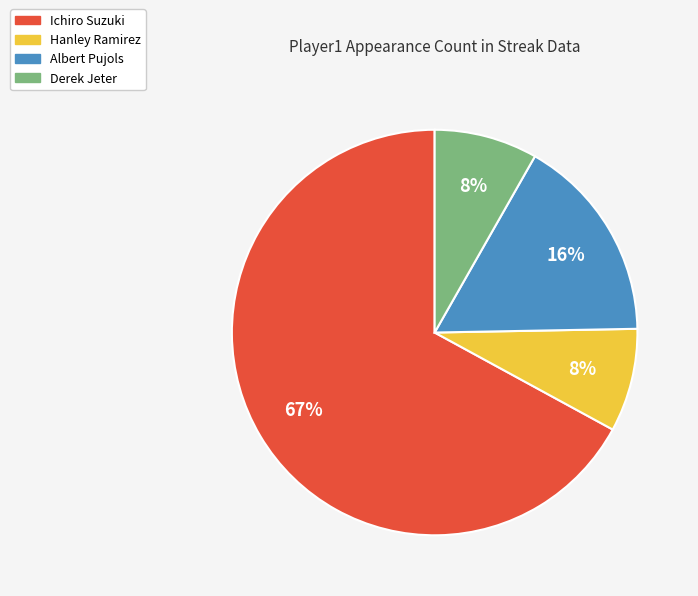

Combined, do Hanley Ramirez and Ichiro Suzuki account for over 50%?

Yes